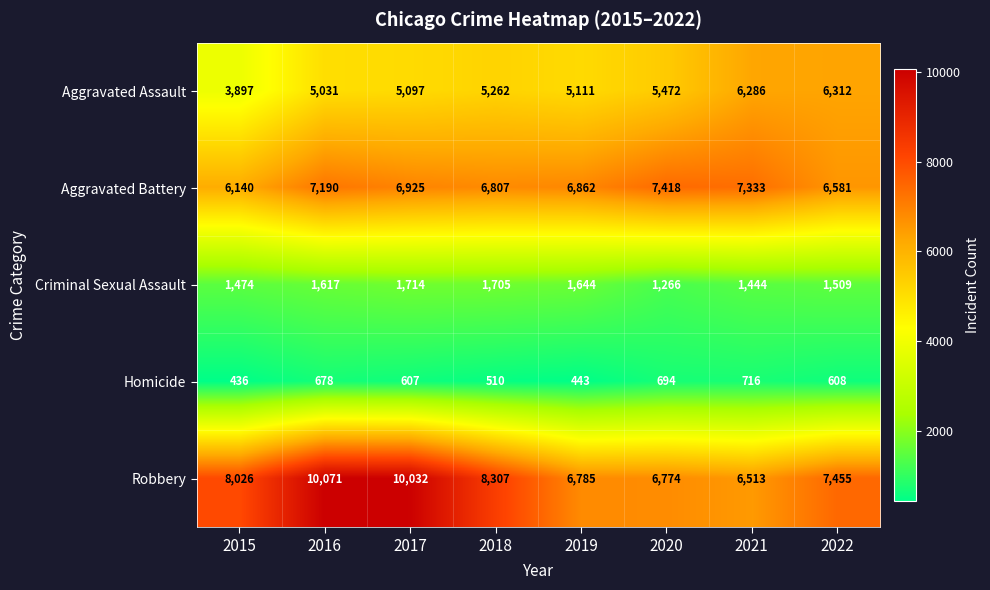

Which label corresponds to the largest value in the chart?

2016